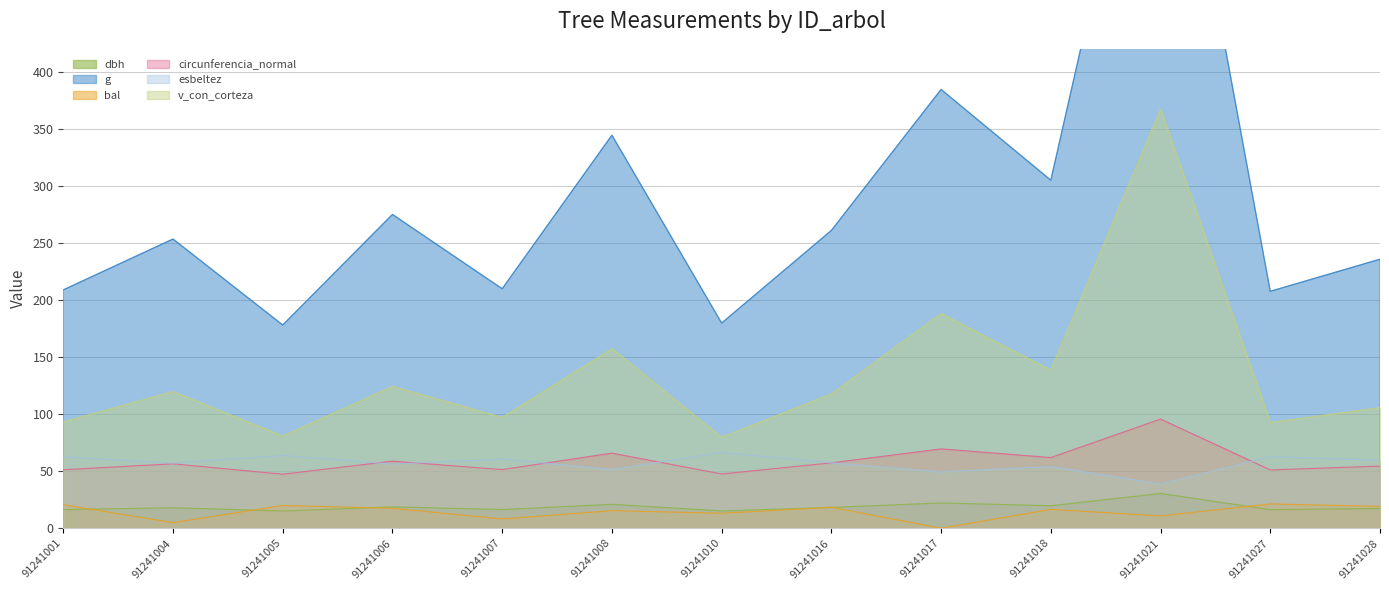

Is it true that dbh equals 25.1 at 91241016?

False